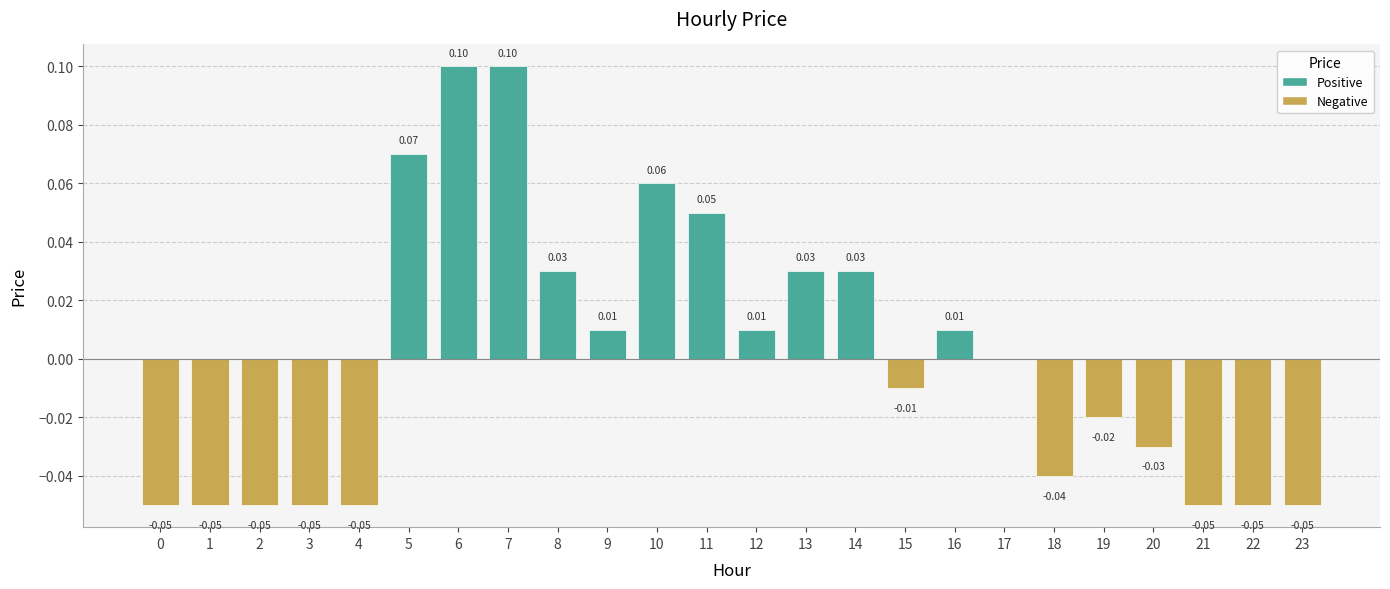

What is the greatest value displayed?

0.1